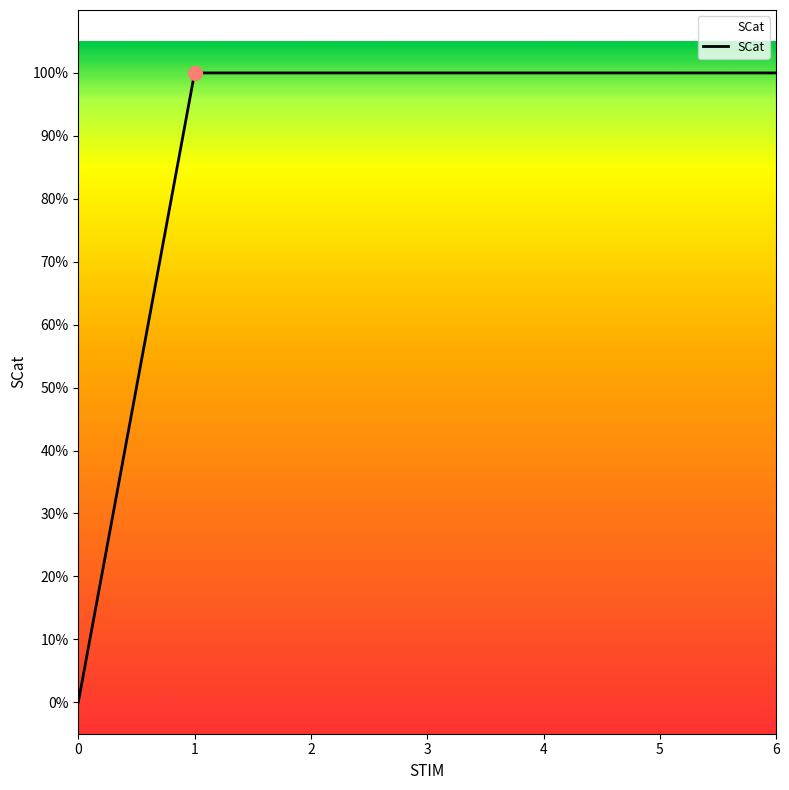

Does the chart have visible grid lines?

No